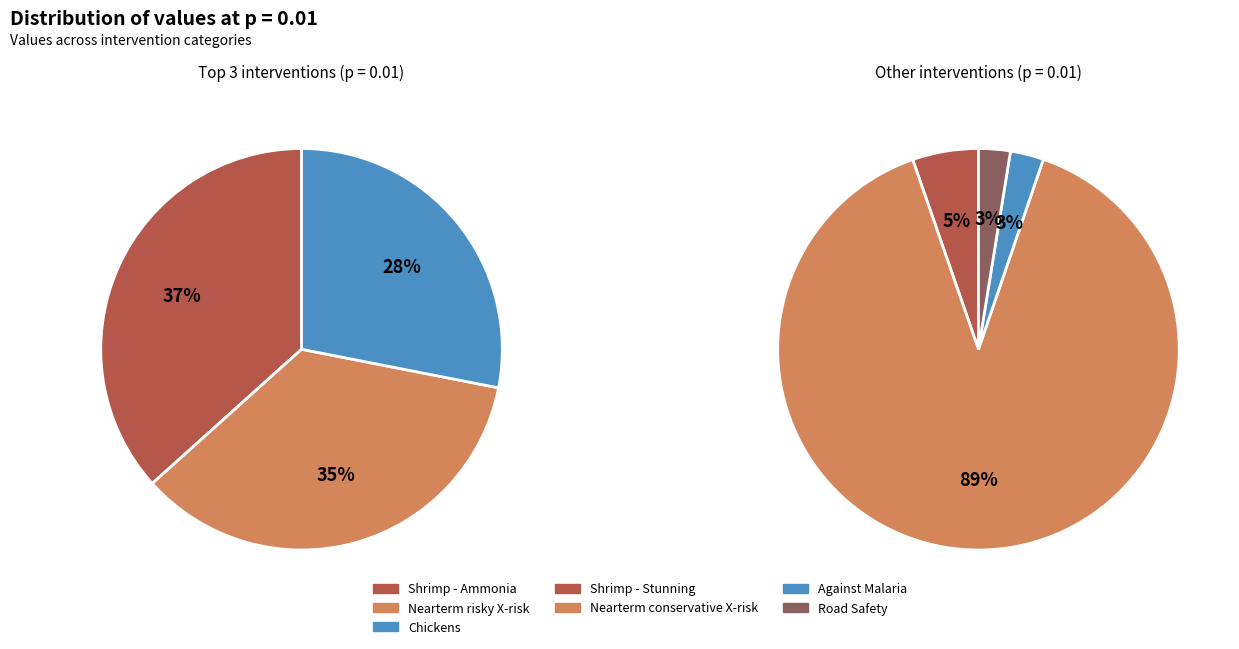

Which slice is the smallest?

Road Safety